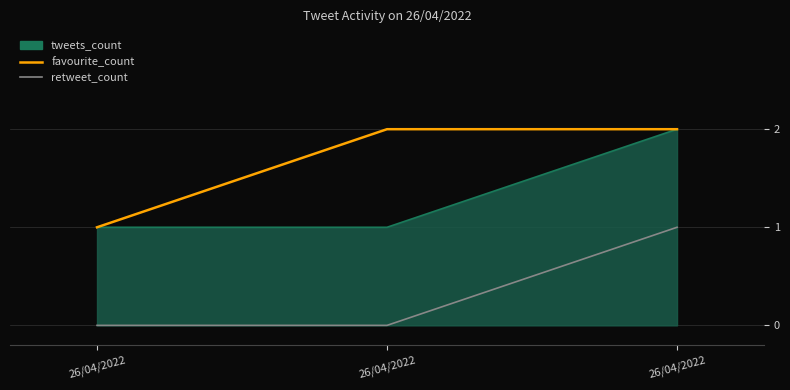

How many lines are shown in the chart?

3